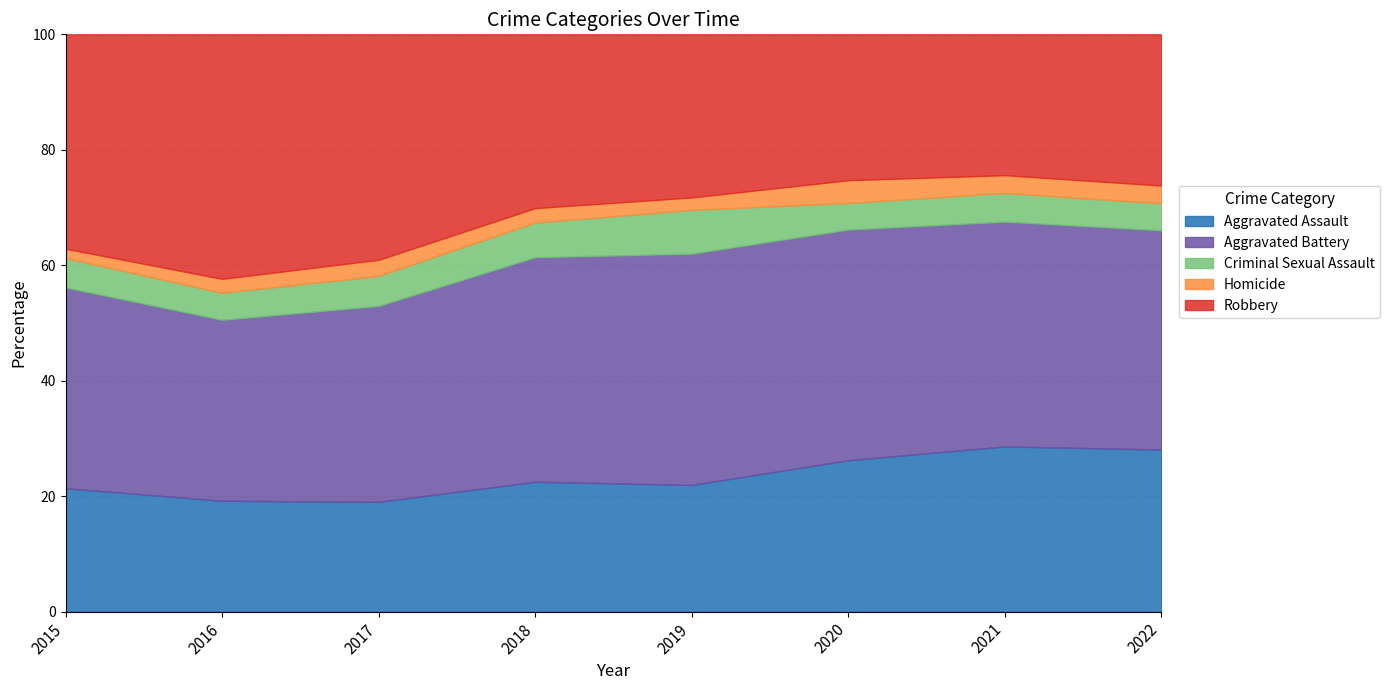

Which category has the lowest value in the Homicide series?

2015